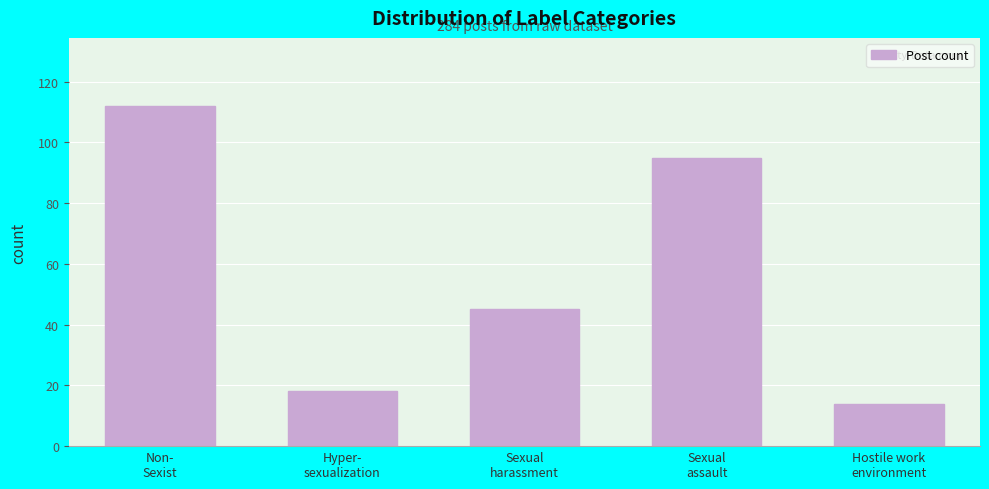

Reading left to right, list all the values displayed in this chart.

112	18	45	95	14